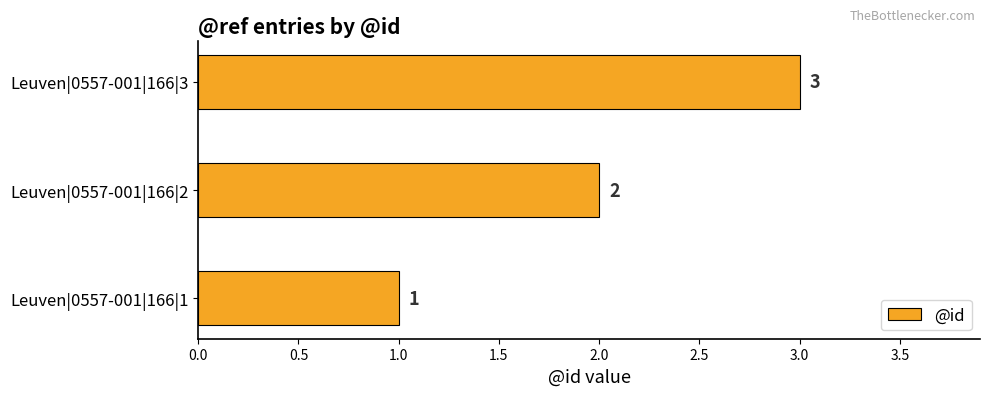

What is the maximum value shown in the chart?

3